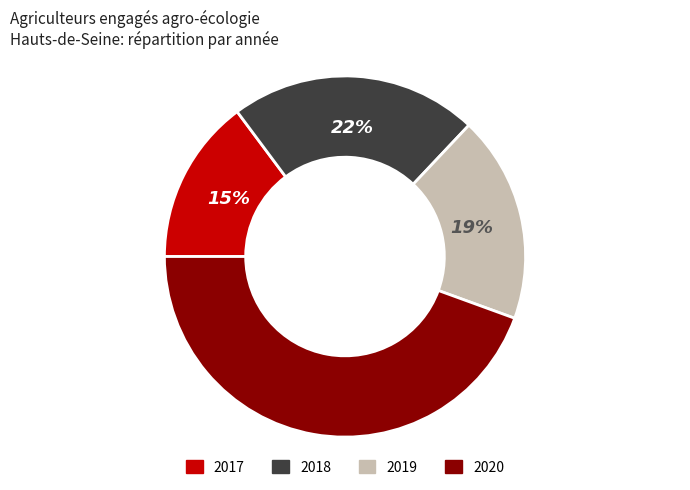

What is the ratio of the value at 2018 to the value at 2017?

1.5